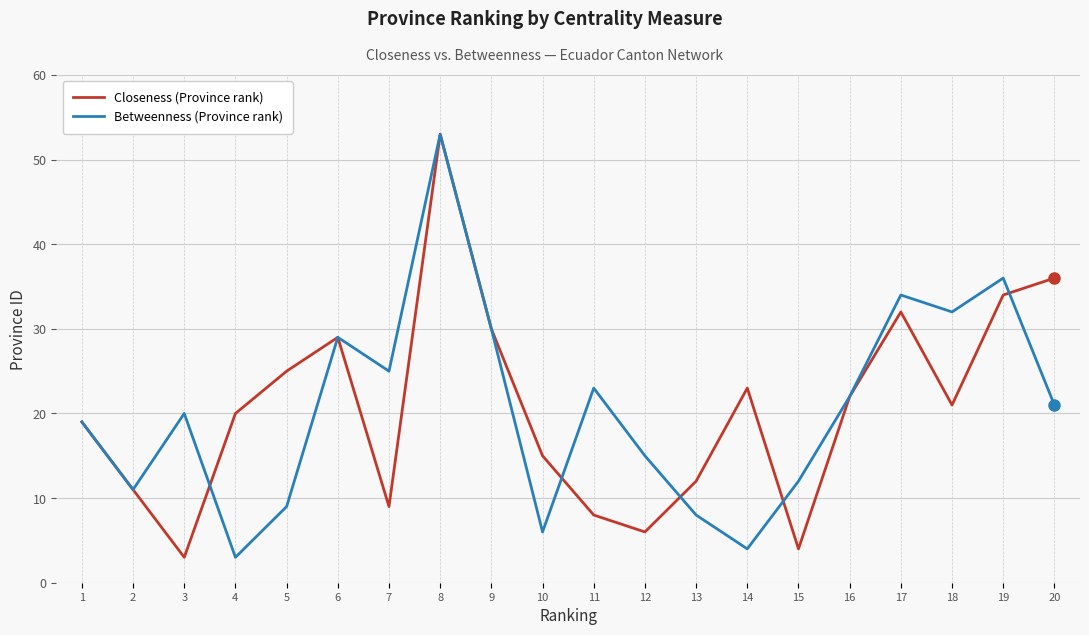

True or false: Betweenness (Province rank) has a value of 9 at 6.

False